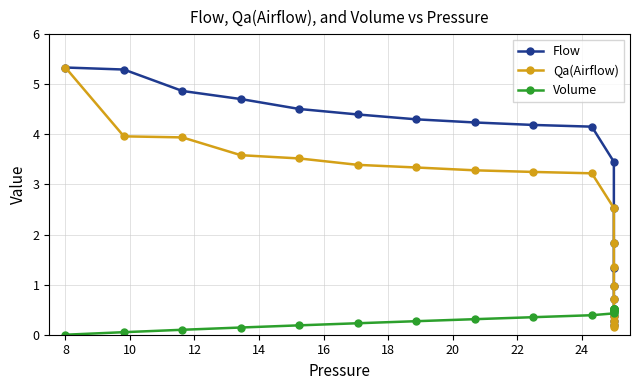

True or false: Qa(Airflow) and Flow intersect in this chart.

False